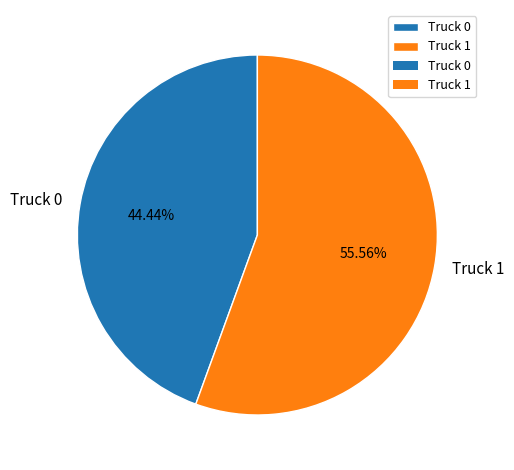

Approximately how many times larger is the value at Truck 0 compared to Truck 1?

0.8